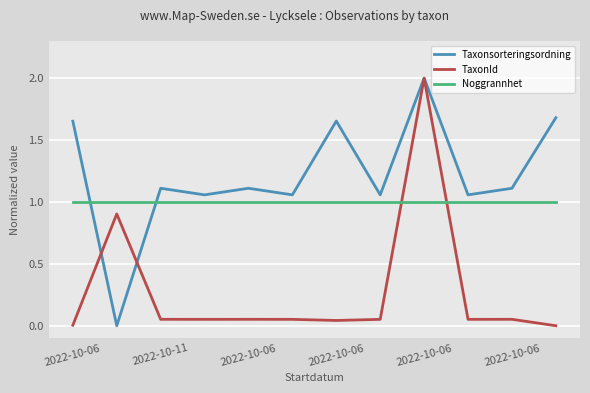

True or false: Noggrannhet and Taxonsorteringsordning cross at least once.

True